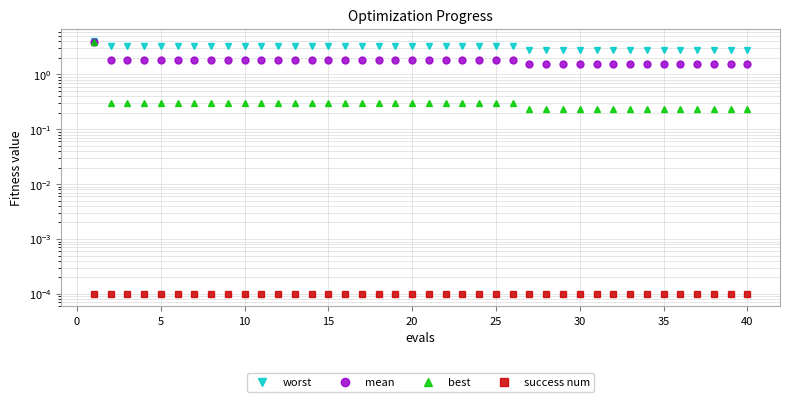

True or false: success num and mean intersect in this chart.

False